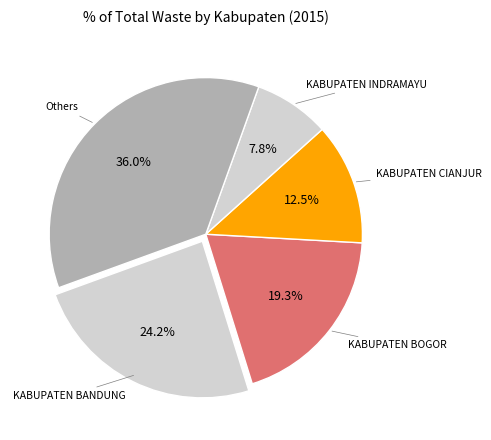

Count the number of slices in the pie.

5